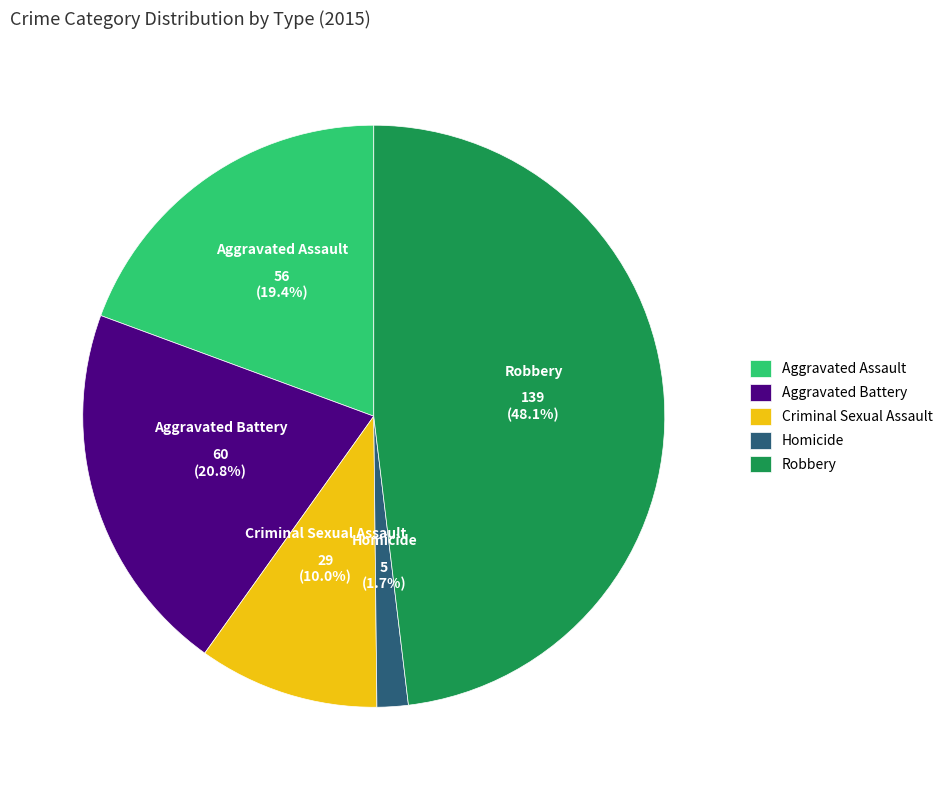

What is the largest slice in the pie chart?

Robbery